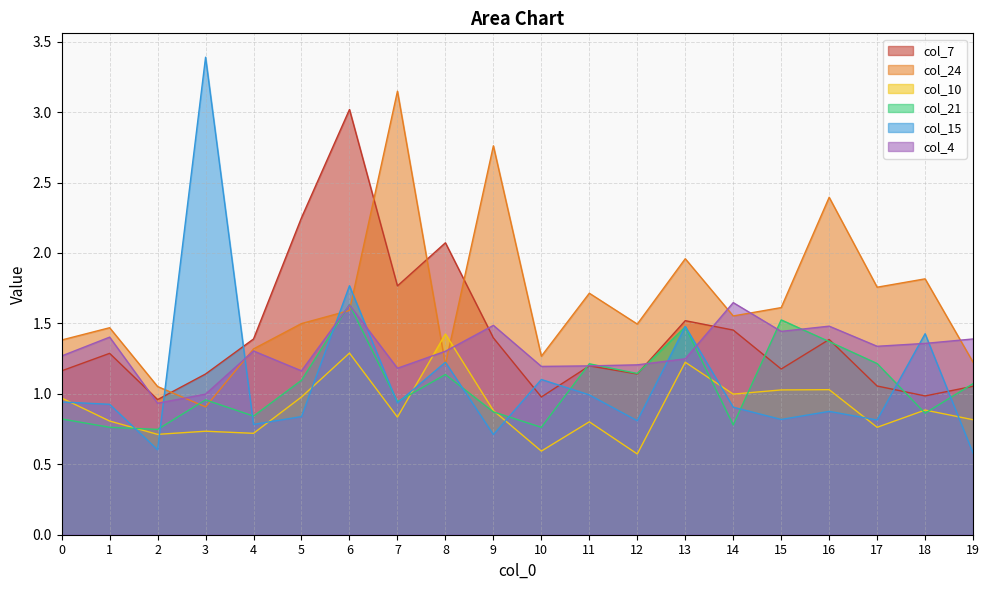

Which category has the highest value across all series?

3